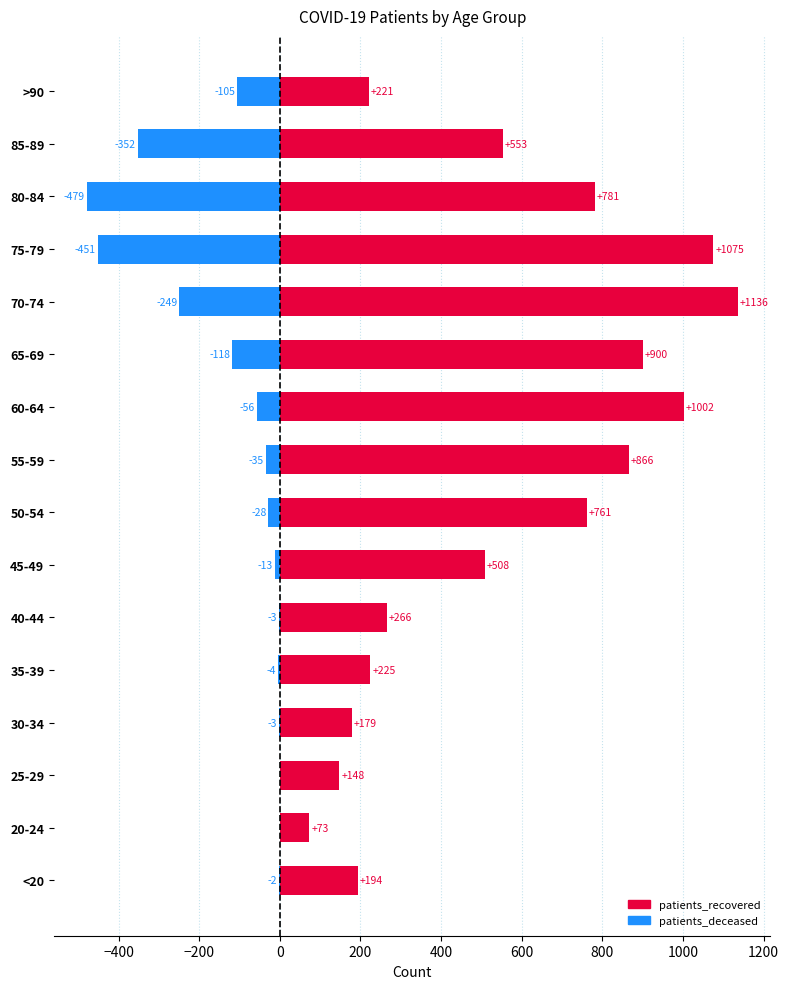

Which series has the largest total across all categories?

patients_recovered